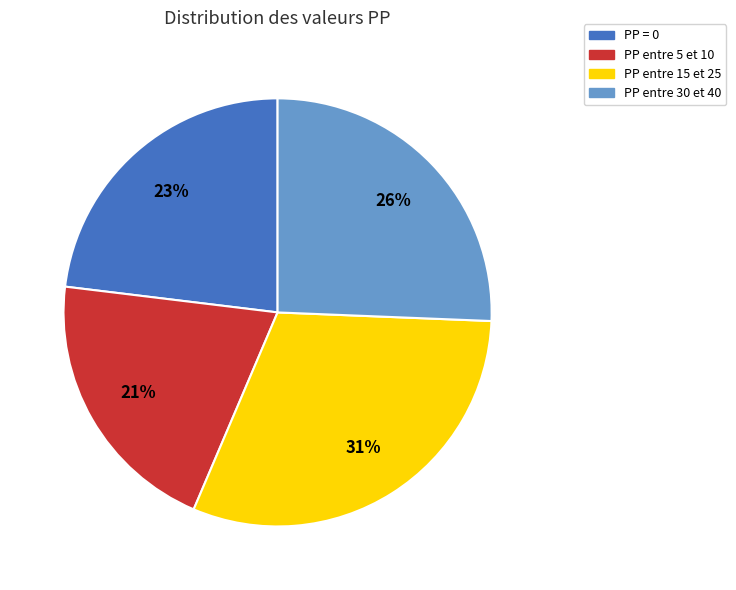

Between PP entre 5 et 10 and PP = 0, which is larger?

PP = 0